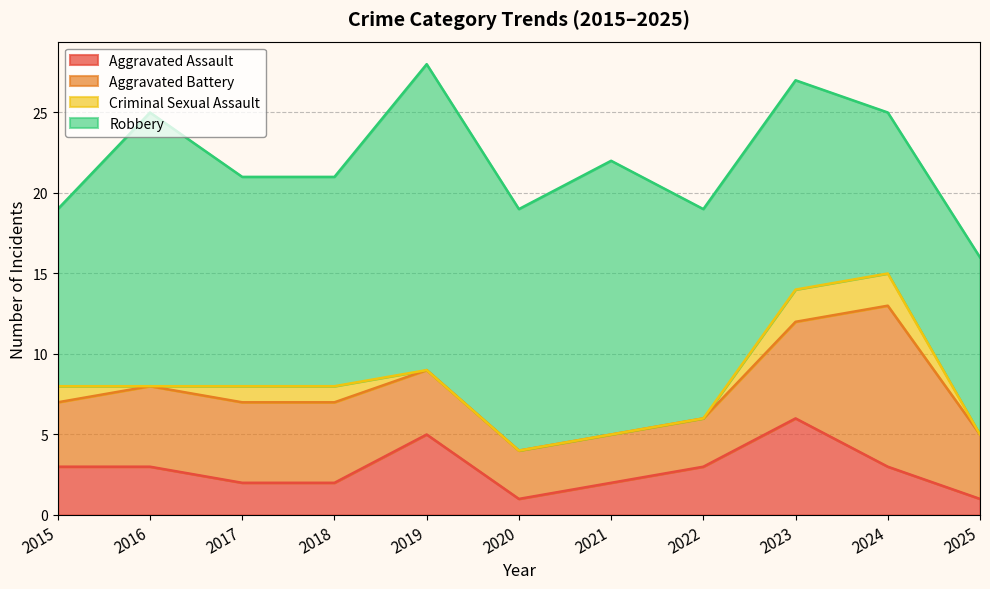

How many values in the Aggravated Assault series are below 3?

5